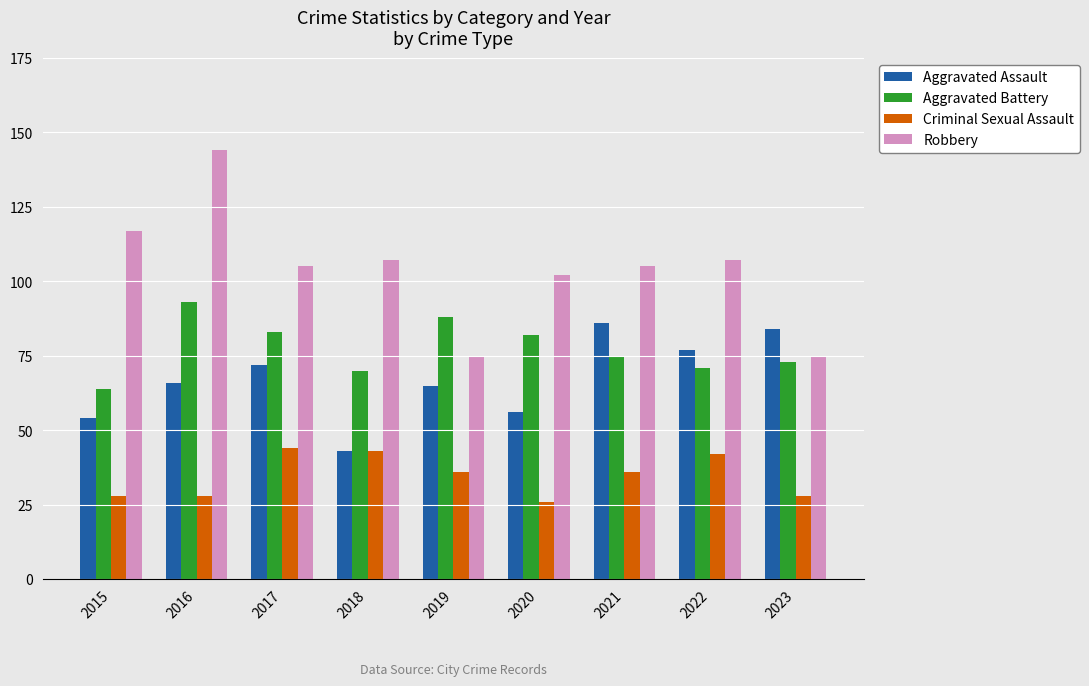

At 2017, list the series in order from smallest to largest.

Criminal Sexual Assault, Aggravated Assault, Aggravated Battery, Robbery